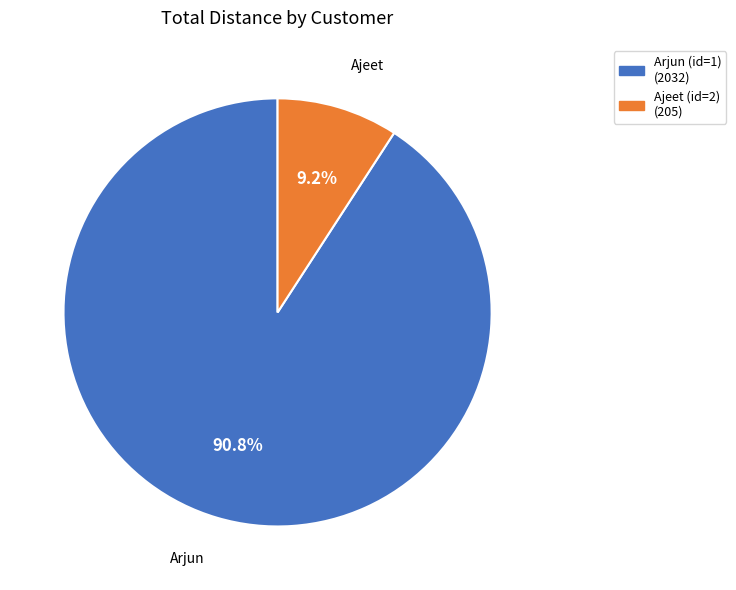

Is Ajeet (id=2) the majority of the pie?

No